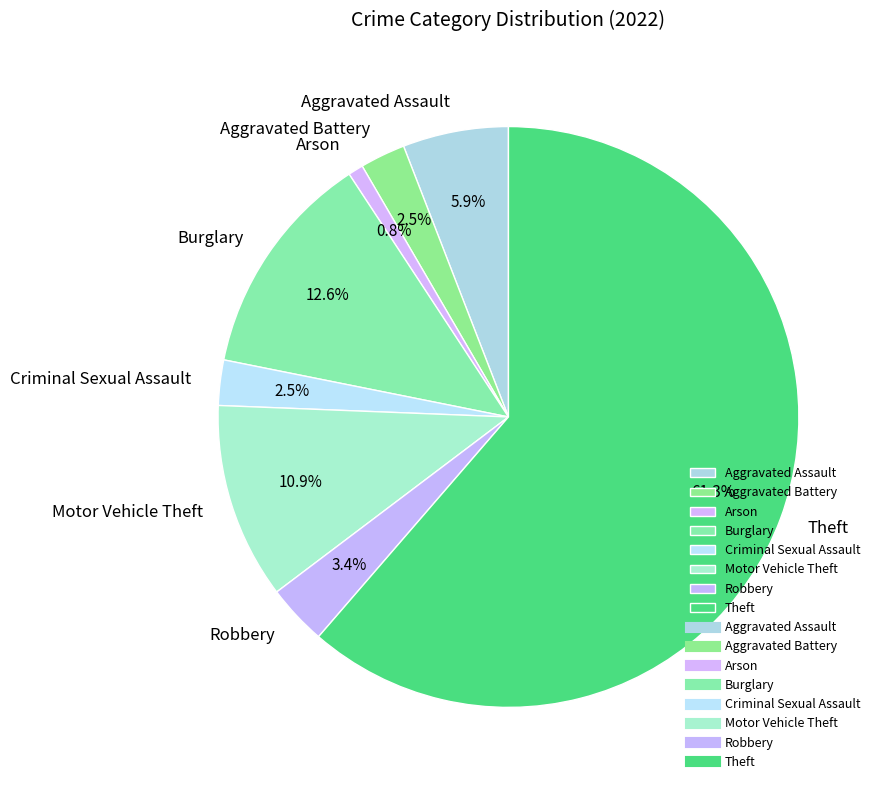

Is the sum of Criminal Sexual Assault and Aggravated Battery greater than half?

No